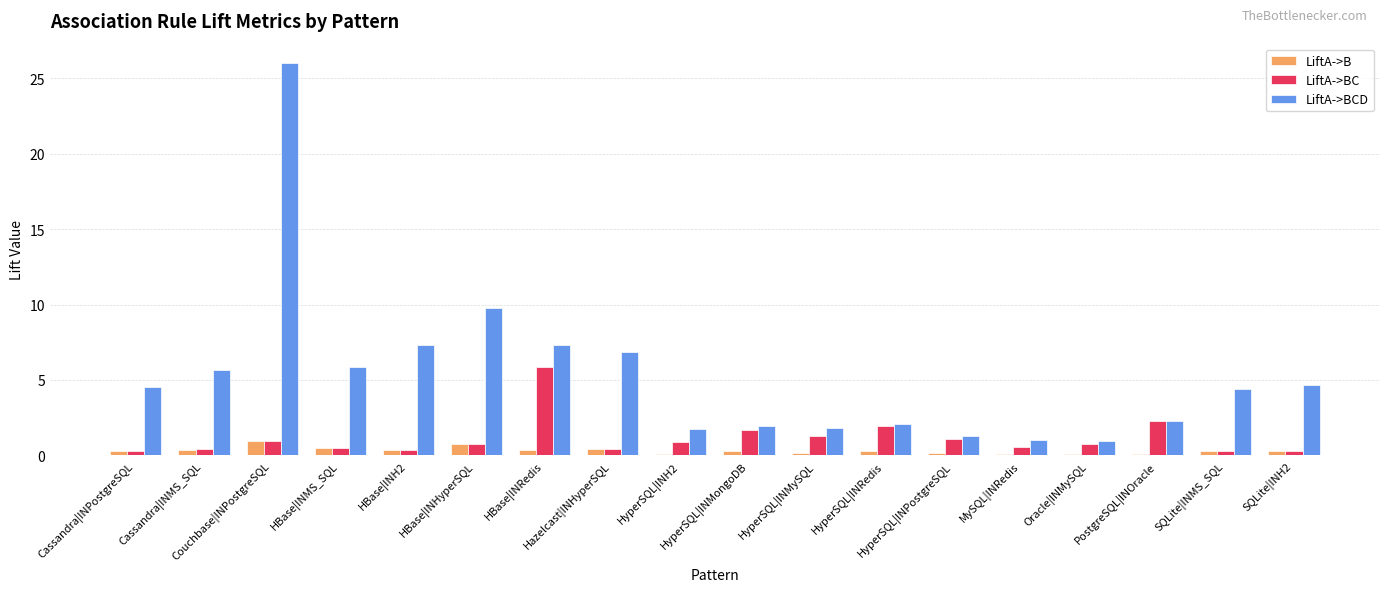

Count the number of categories in the chart.

18